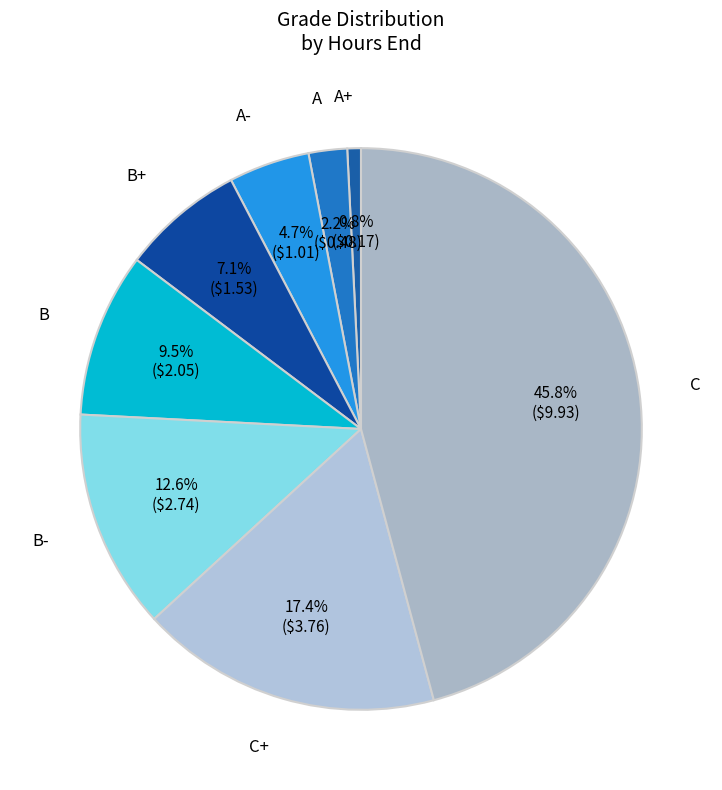

To the nearest percent, what is the difference between the largest and smallest slice percentages?

45%